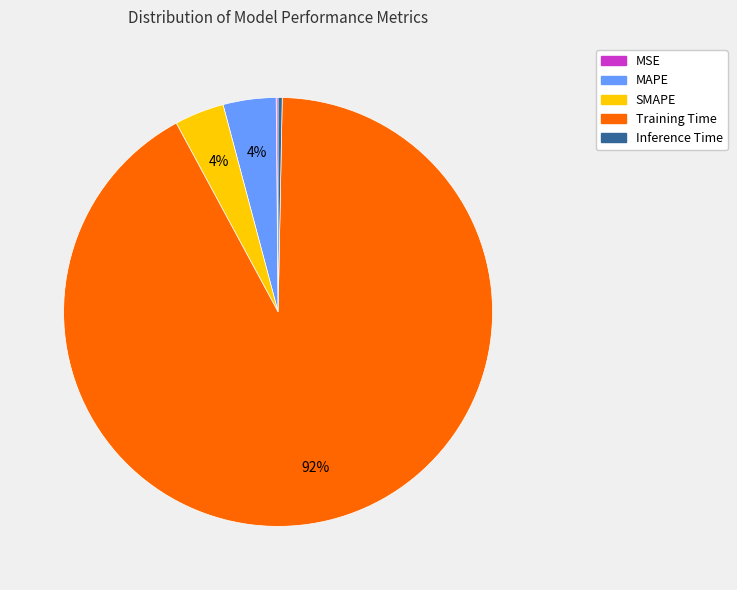

Which has a higher value, SMAPE or Inference Time?

SMAPE